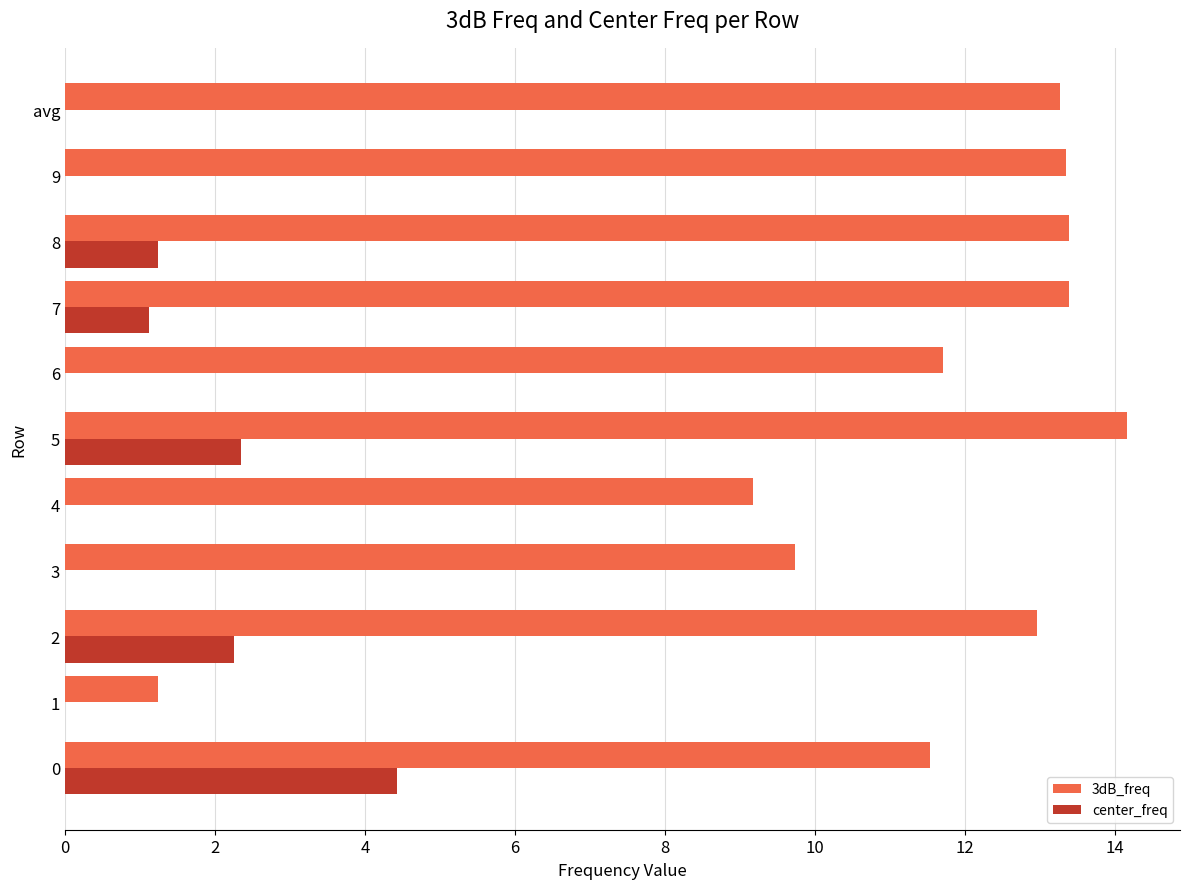

What is the total value across all series at 3?

9.7